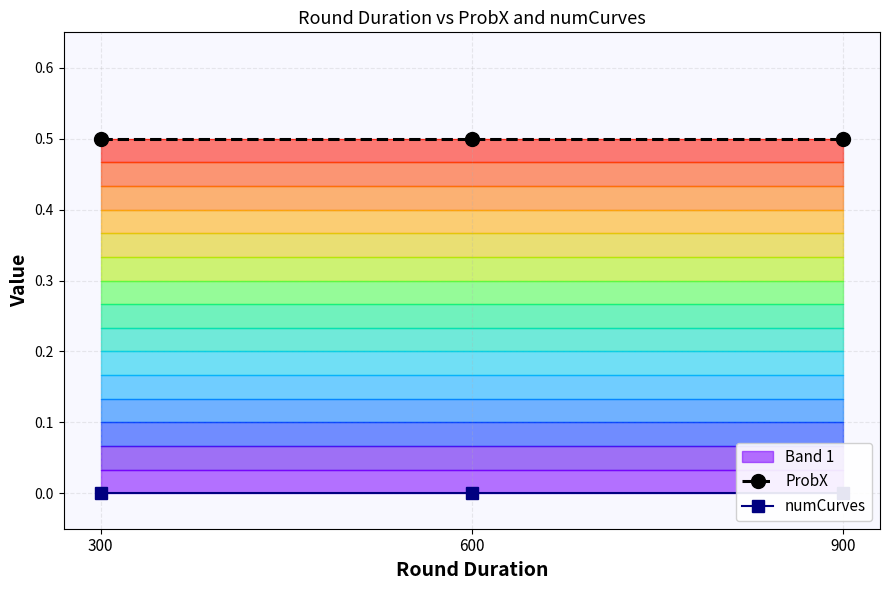

Is it true that ProbX equals 0.9 at 600?

False